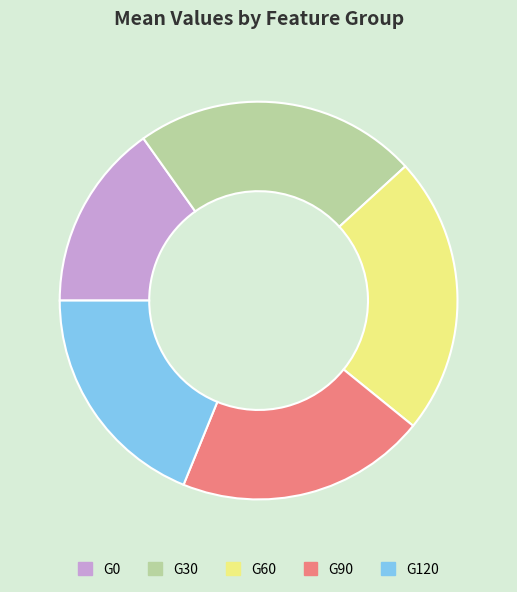

Does G30 represent more than half of the total?

No